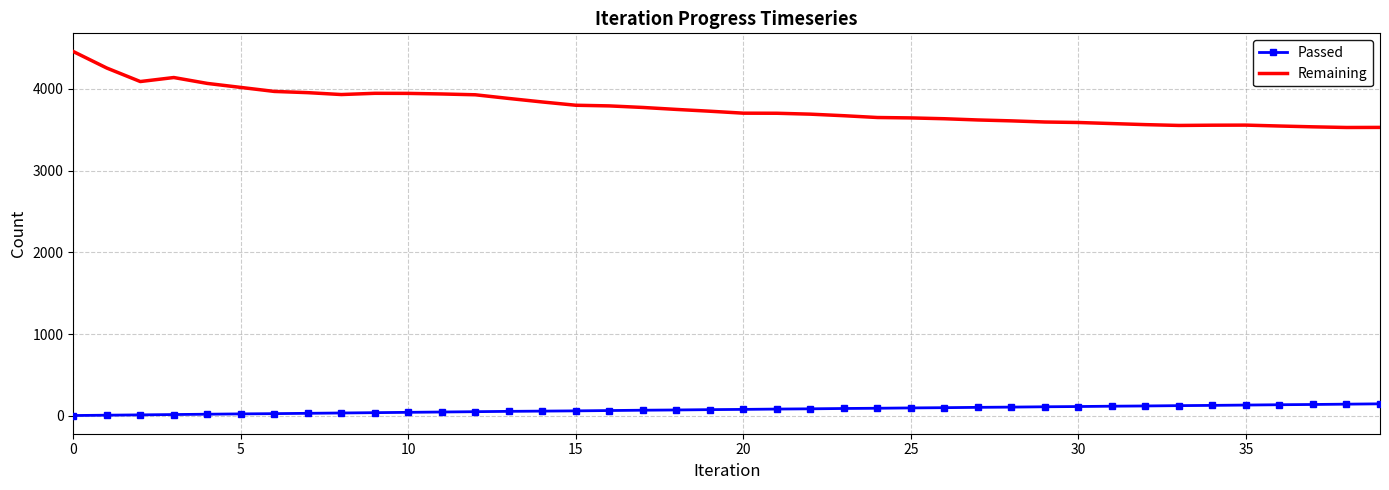

At how many categories does at least one series exceed 1366?

40